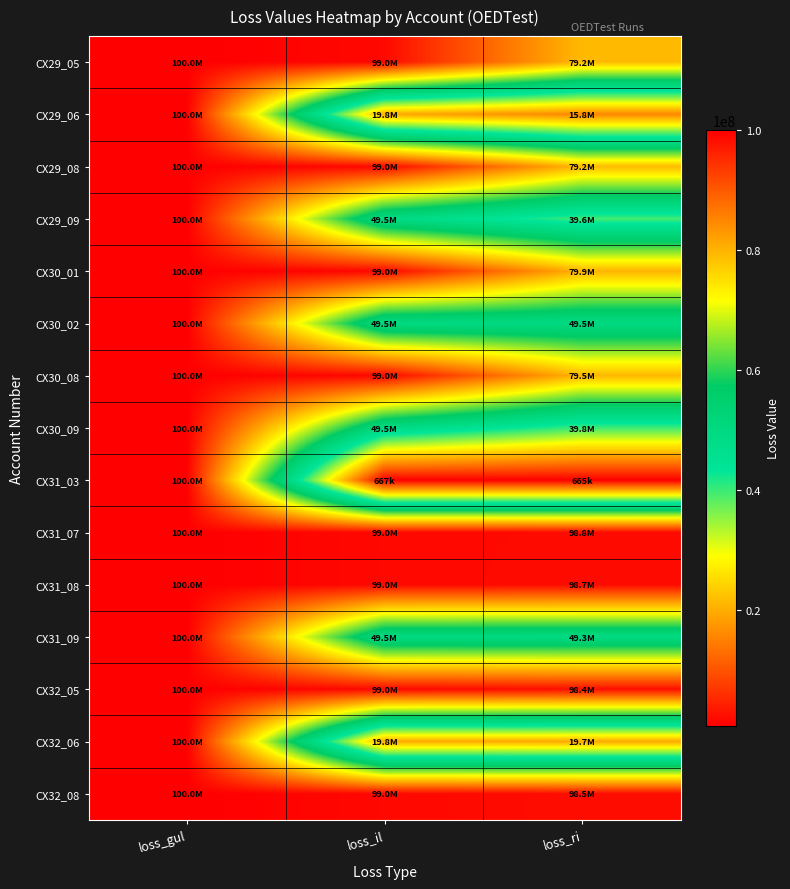

At which category is the sum across all series the highest?

loss_gul